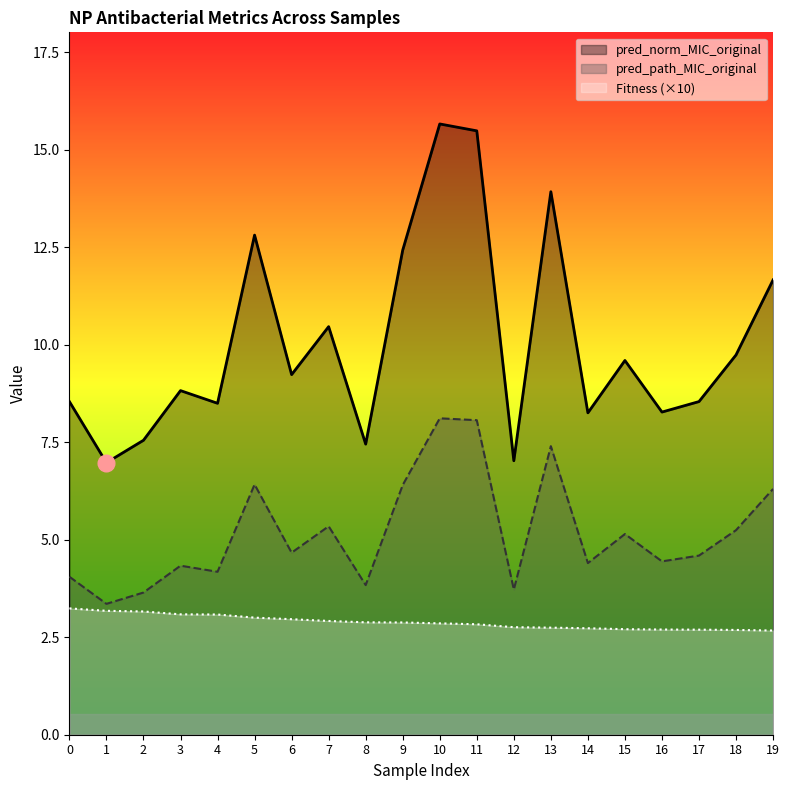

What is the sum of all pred_path_MIC_original values?

103.7